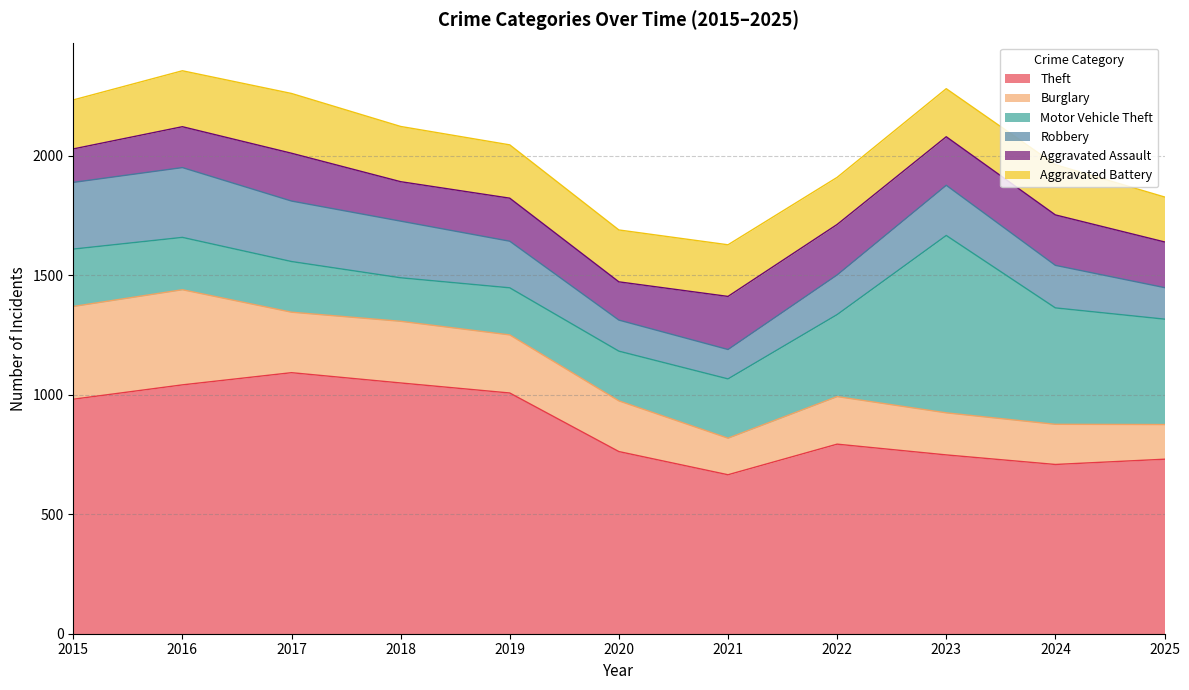

True or false: Motor Vehicle Theft and Aggravated Assault cross at least once.

False